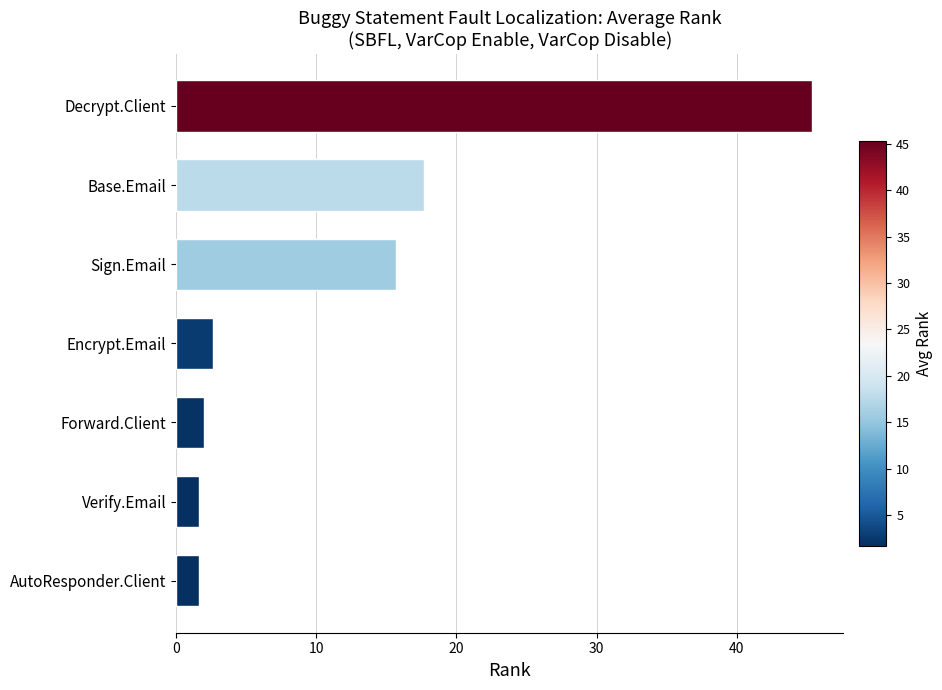

What is the ratio of the value at Encrypt.Email to the value at AutoResponder.Client?

1.6